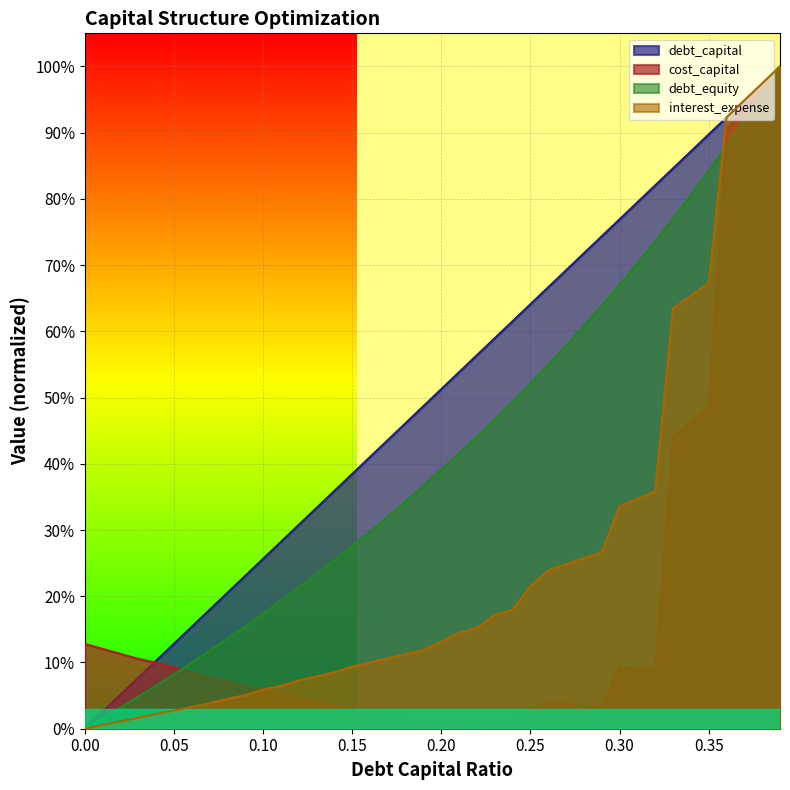

What is the sum of the interest_expense values at 0.3 and 0.11?

0.4